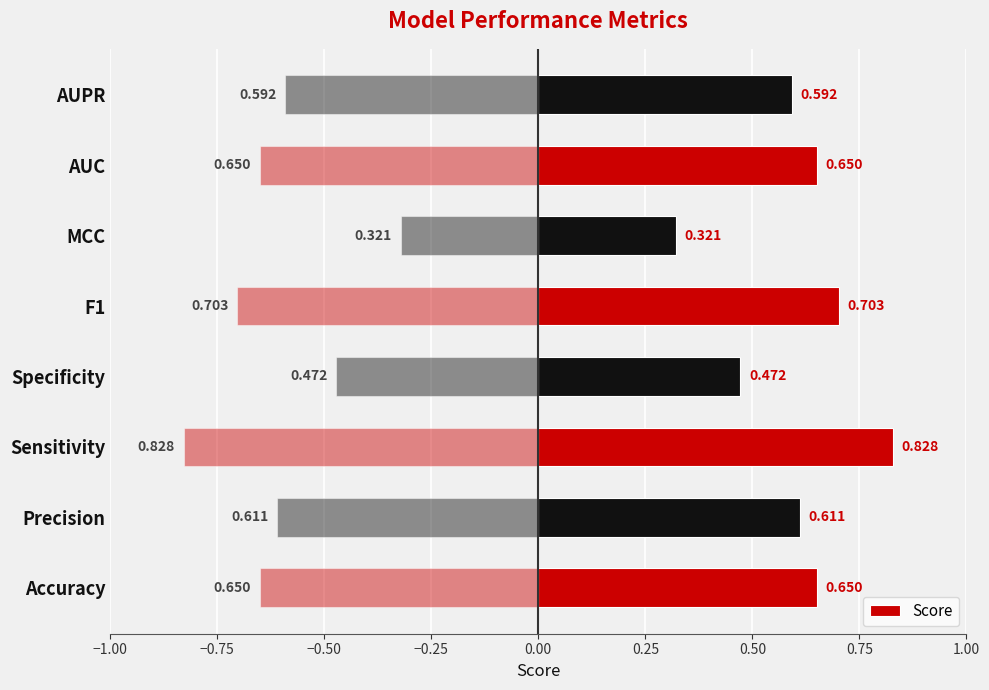

Is it true that the value at AUPR is 0.6?

True